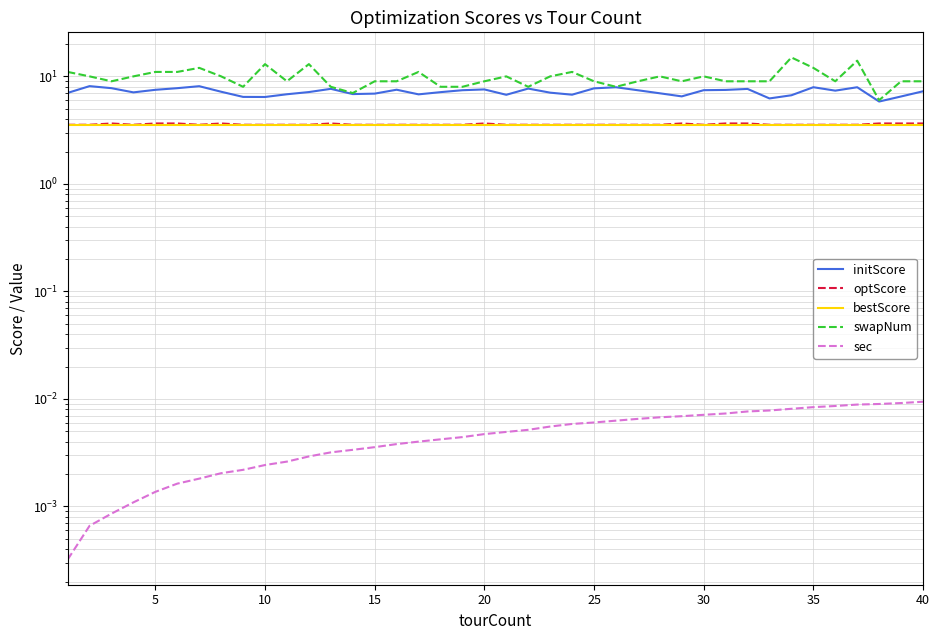

True or false: bestScore has more than 2 points higher than both neighbors.

False